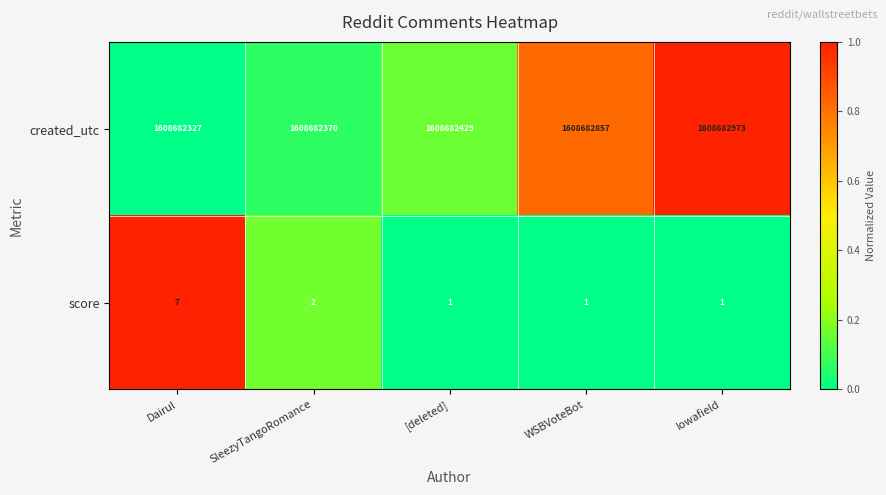

How many categories are shown in the chart?

5